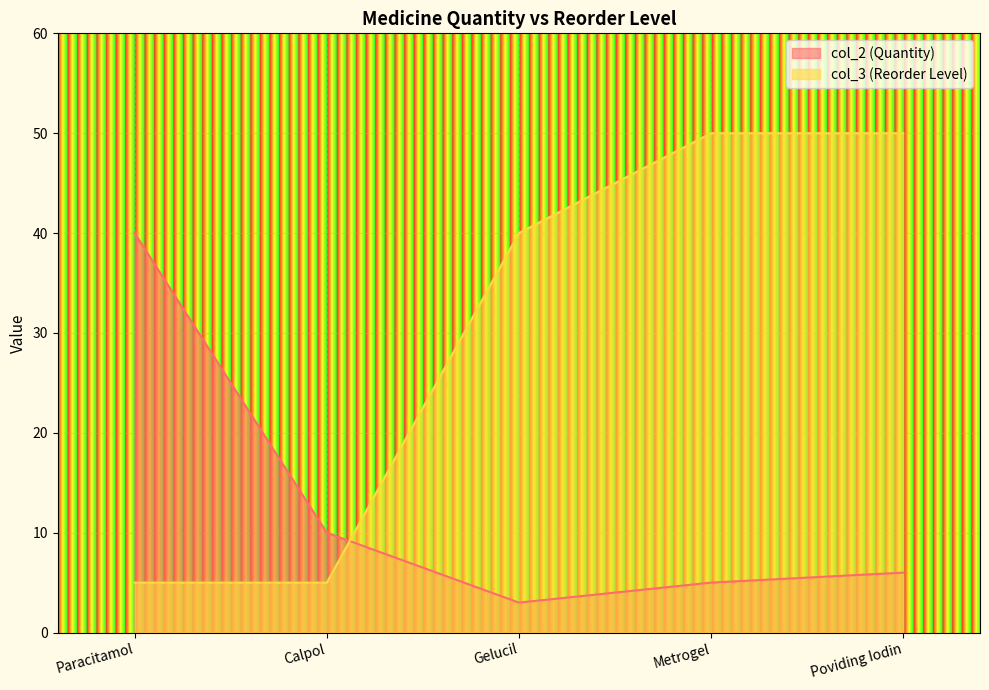

Which series has the widest spread of values?

col_3 (Reorder Level)